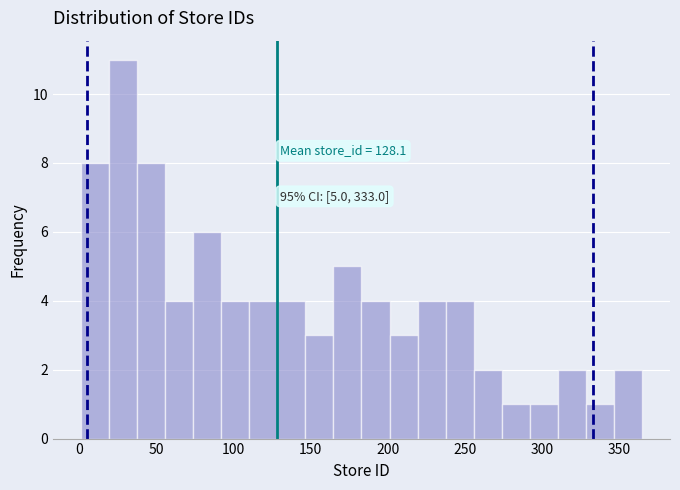

Read against the x-axis, roughly where is the centre of the tallest bar?

30